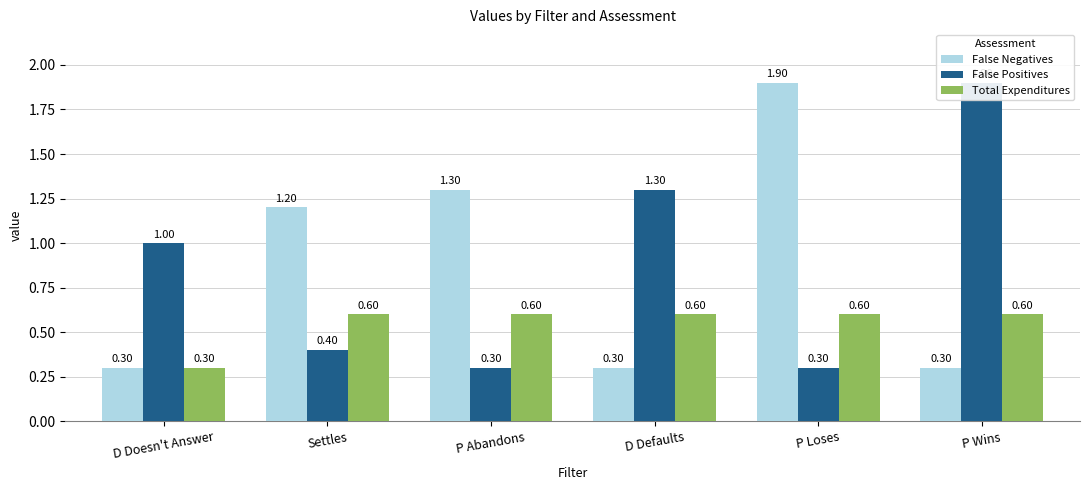

What is the maximum value for Total Expenditures?

0.6